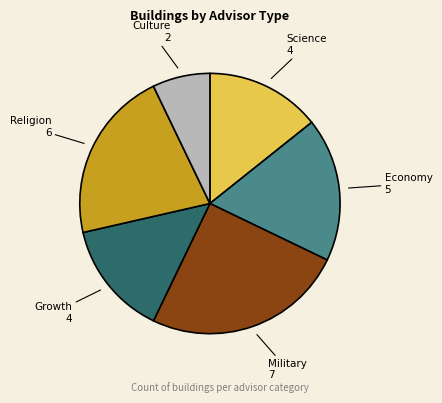

The Culture slice represents 7% of the pie. True or false?

True